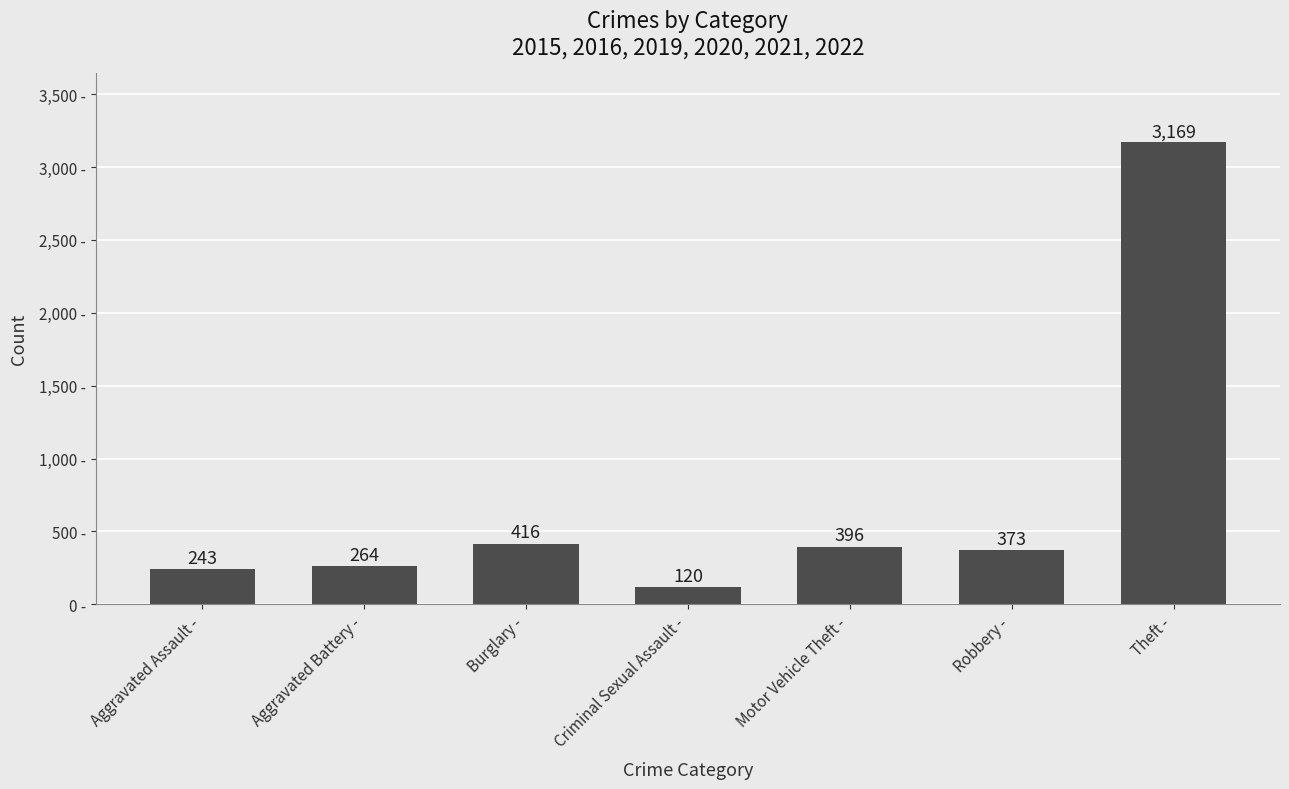

How many bars are there in total?

7